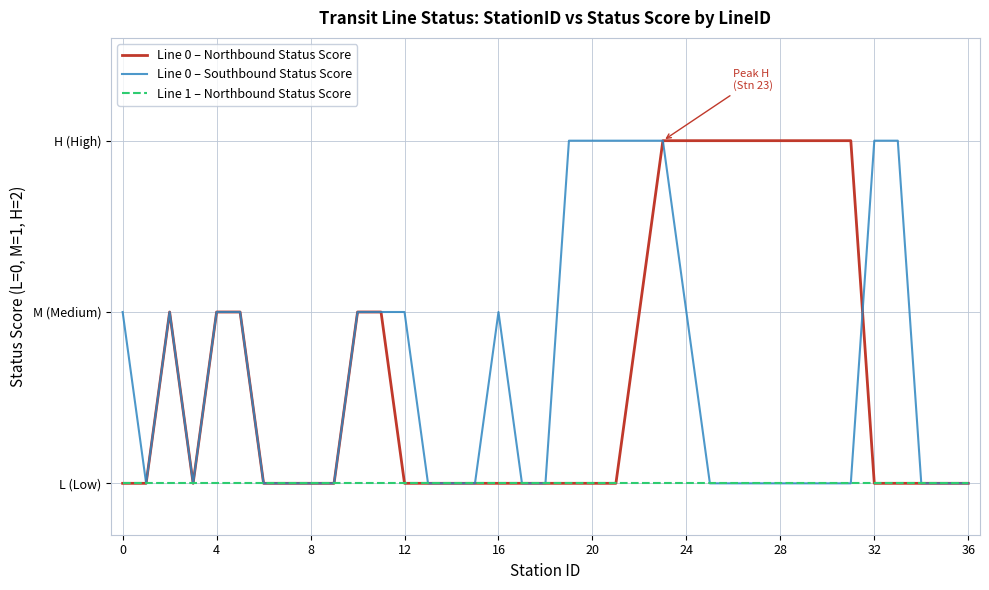

True or false: Line 1 – Northbound Status Score and Line 0 – Southbound Status Score intersect in this chart.

False